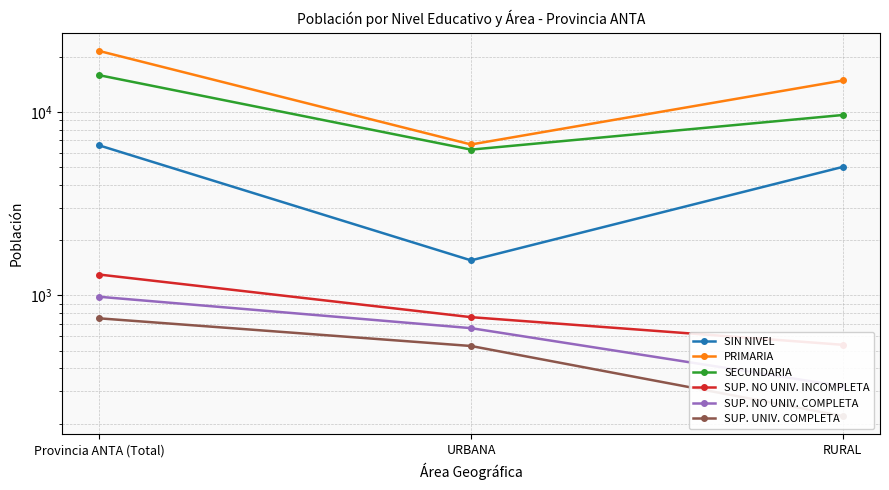

At how many categories does at least one series exceed 19177?

1